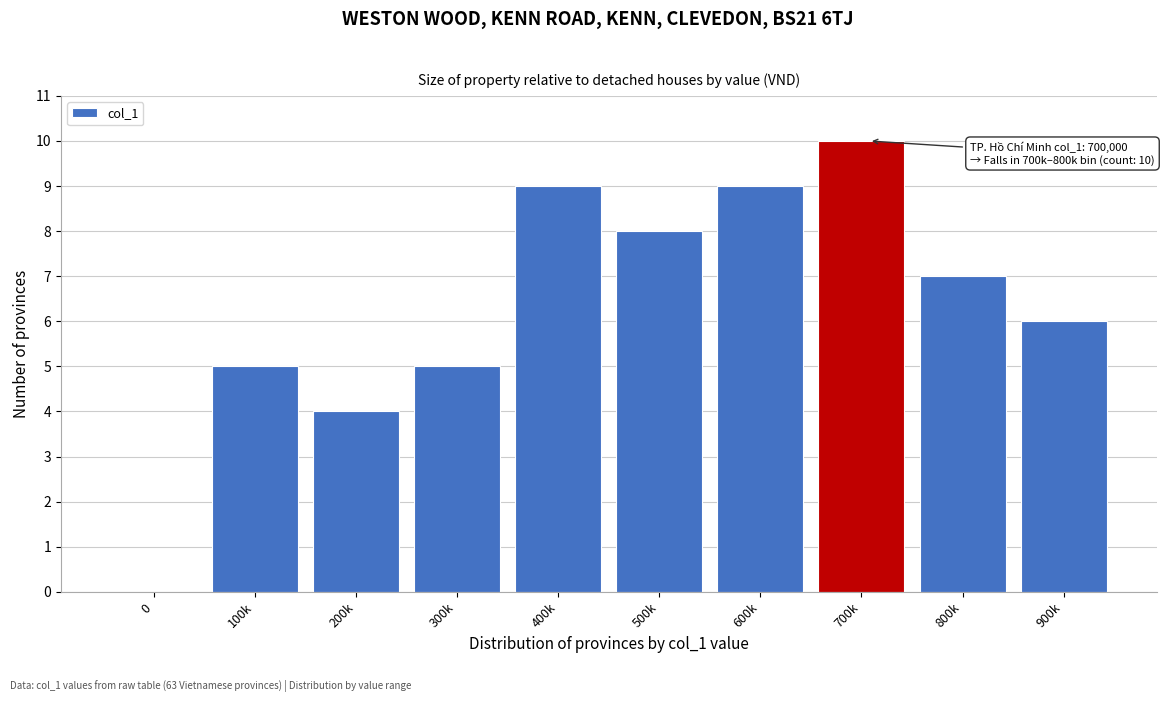

Reading left to right, transcribe all the data shown in this chart.

0=0	100k=5	200k=4	300k=5	400k=9	500k=8	600k=9	700k=10	800k=7	900k=6